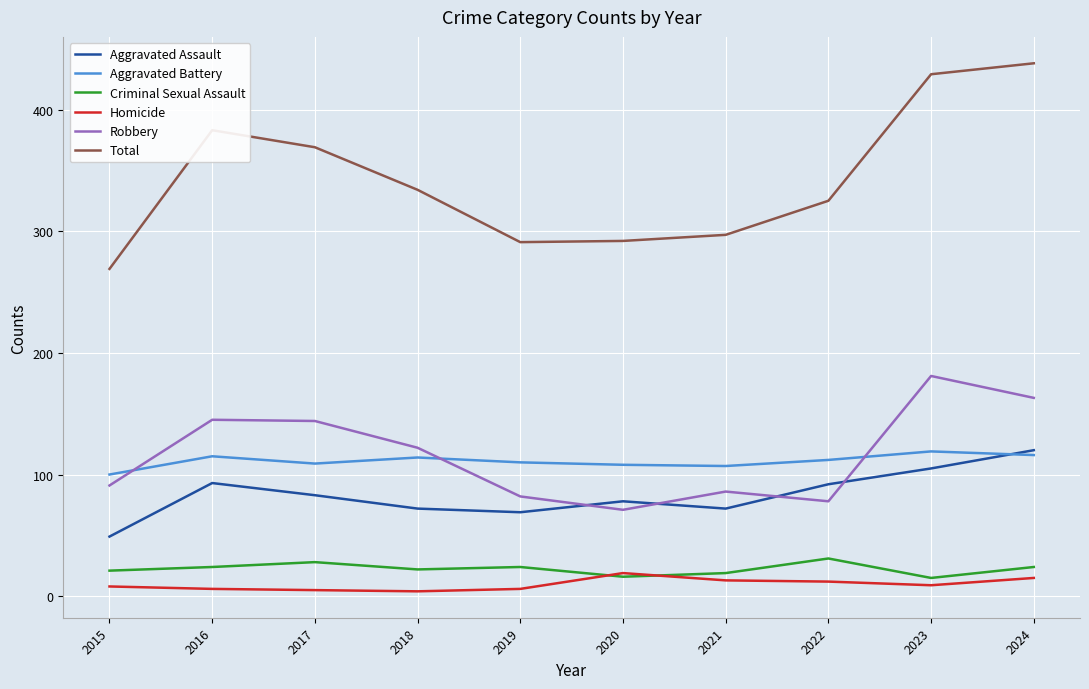

True or false: Aggravated Battery has more than 0 points higher than both neighbors.

True